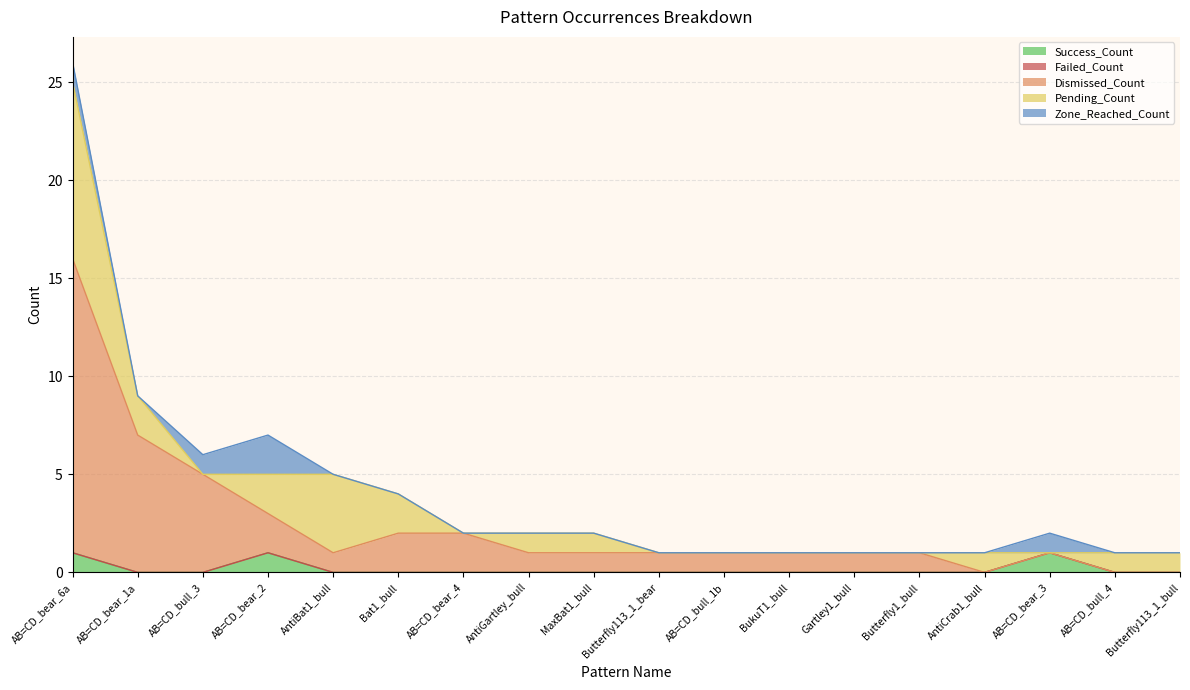

Where is the first local maximum for Success_Count?

AB=CD_bear_2